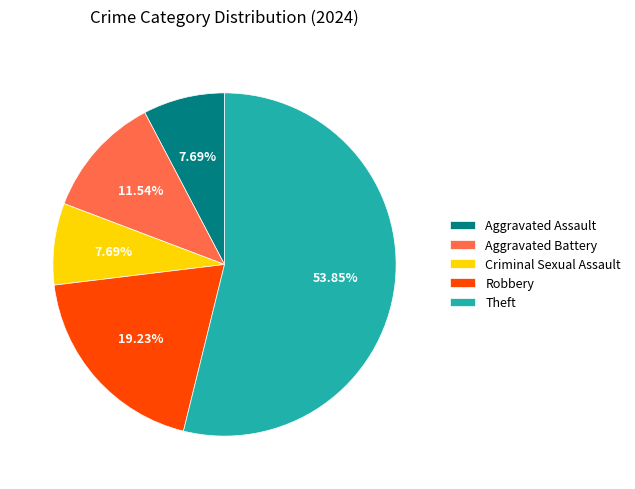

Which slice is the largest?

Theft